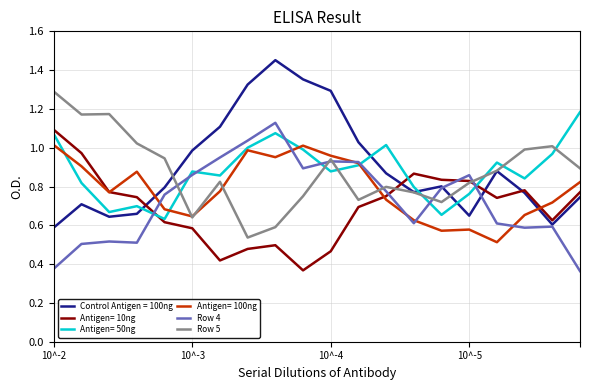

True or false: Row 5 and Row 4 intersect in this chart.

True